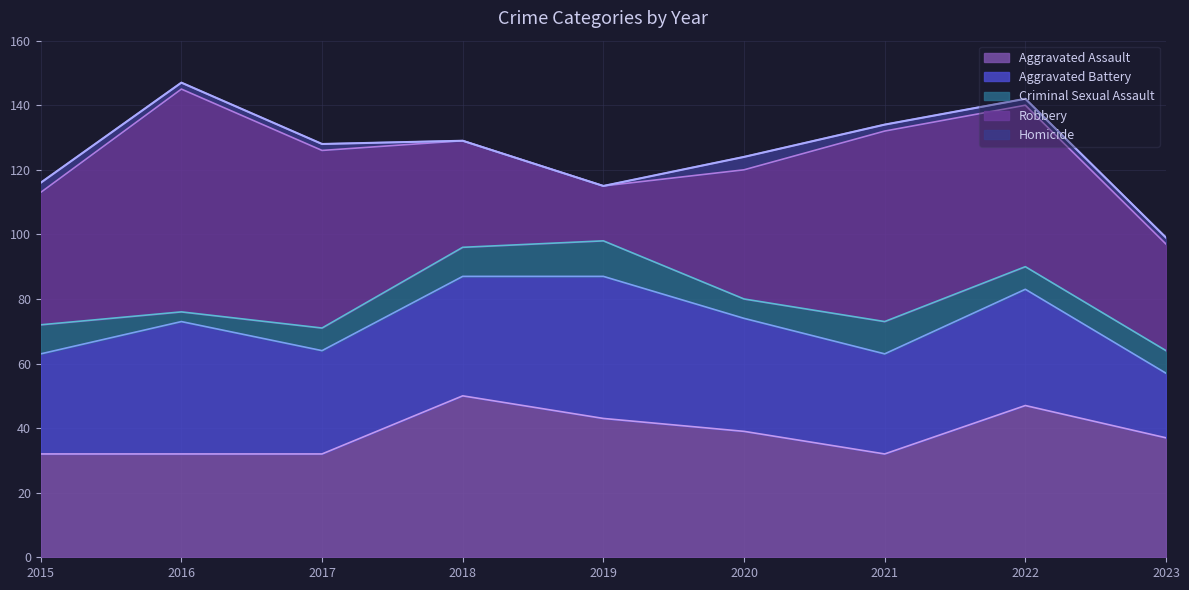

Where is Criminal Sexual Assault nearest to the value 7?

2017